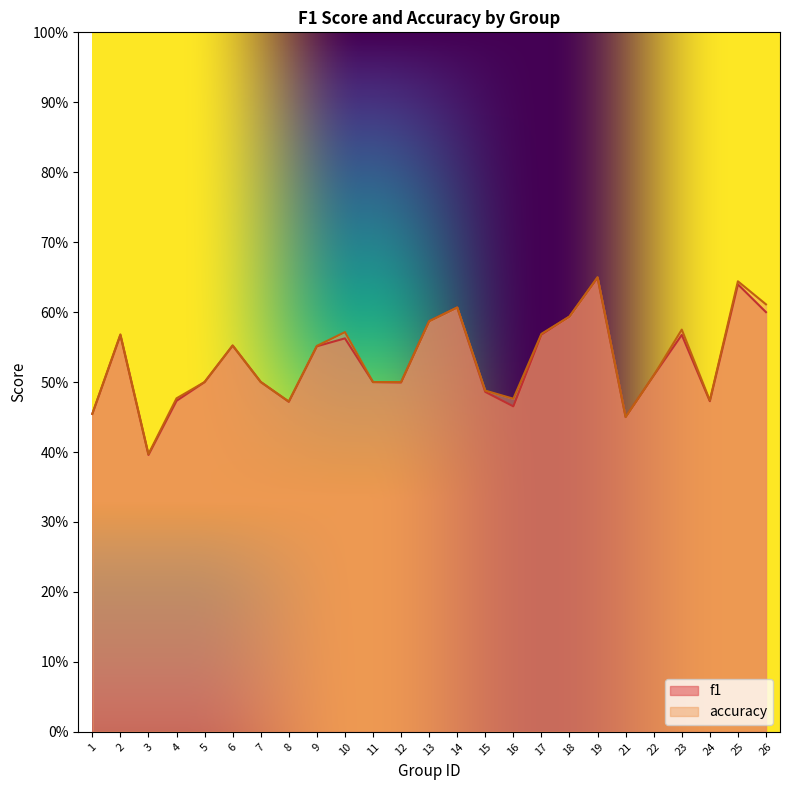

In f1, how many points are higher than both neighbors (excluding endpoints)?

7